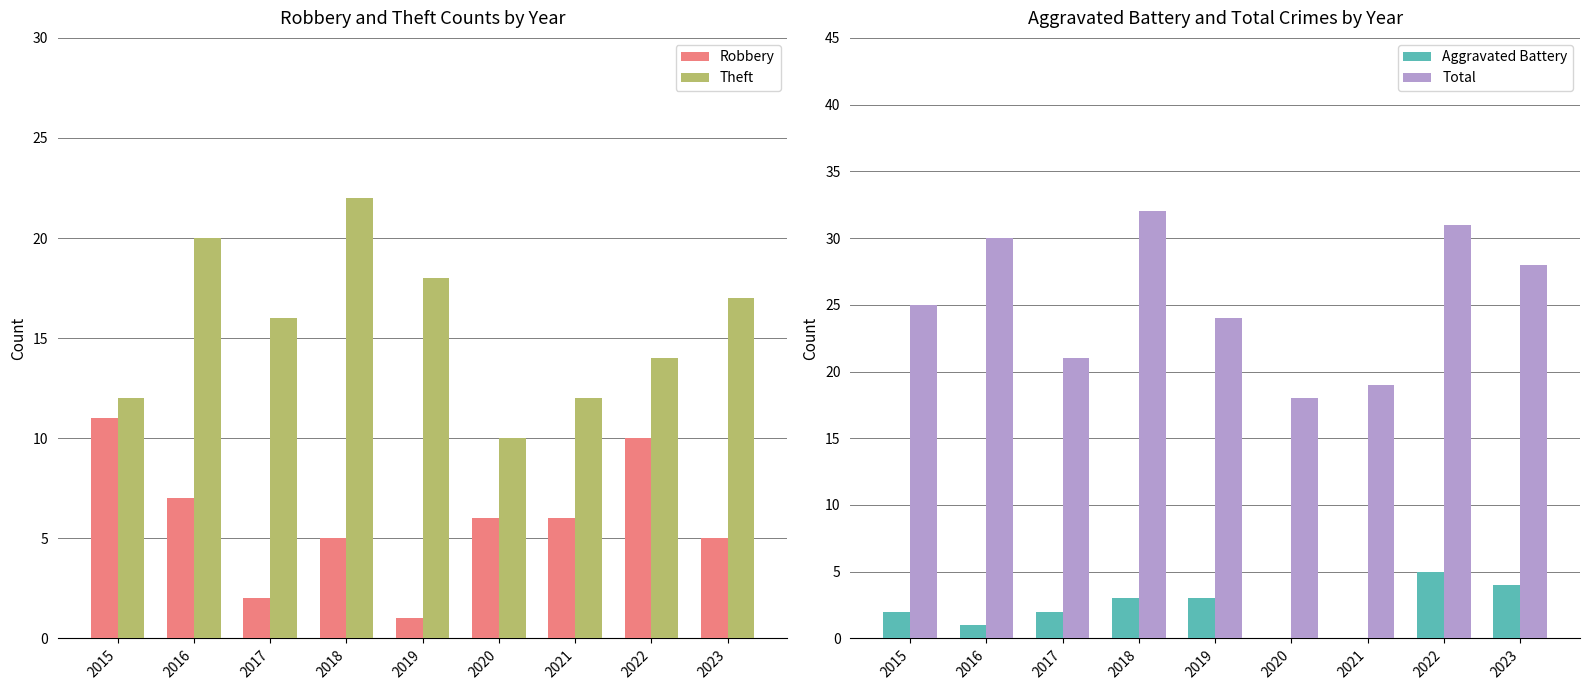

Which series changed the most between 2017 and 2022?

Total